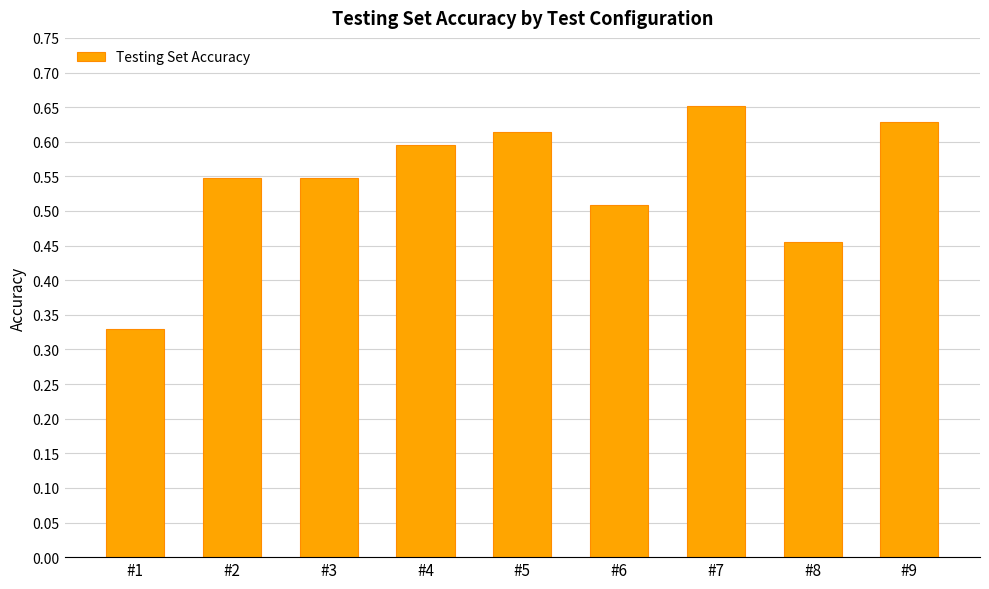

Count the values in the range 0 to 1.

9